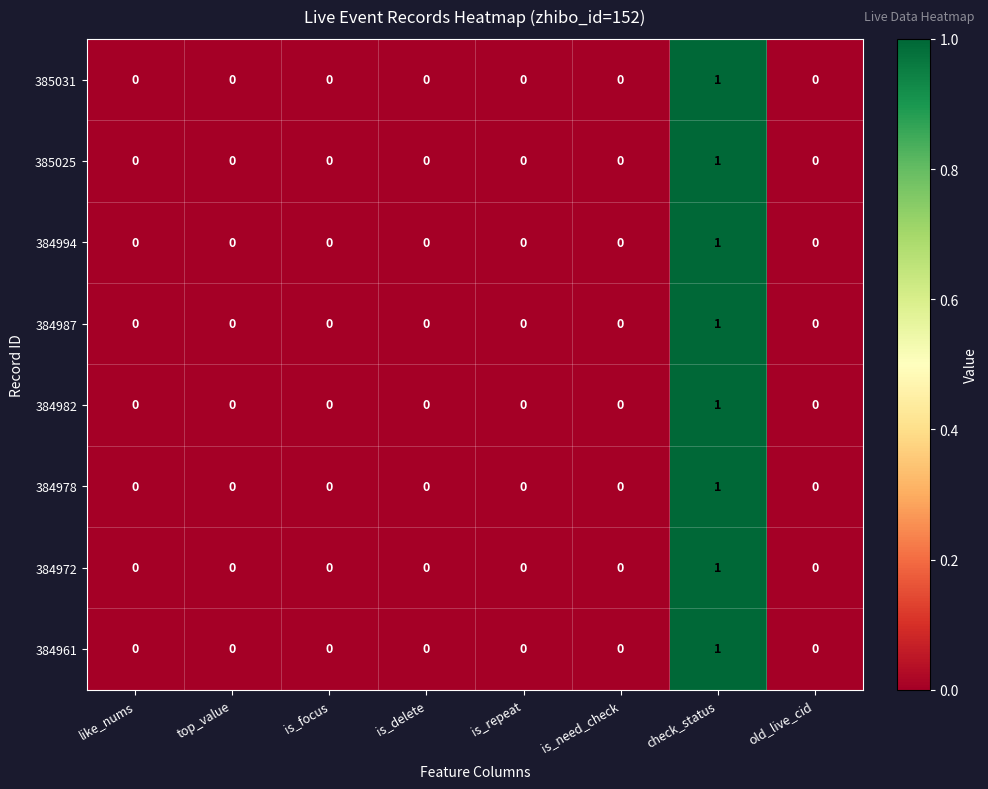

Is it true that 384982 equals 0 at is_delete?

True